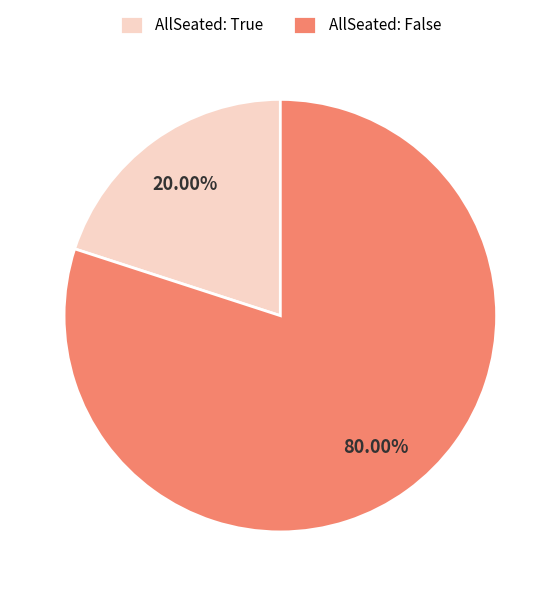

Which category accounts for the majority?

AllSeated: False